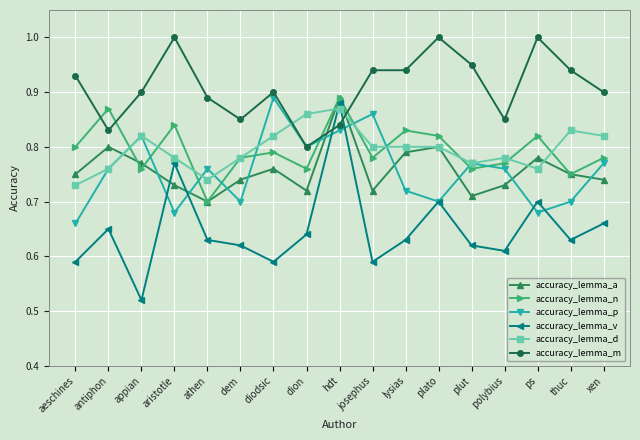

After their last crossing, which series has the higher values: accuracy_lemma_d or accuracy_lemma_v?

accuracy_lemma_d